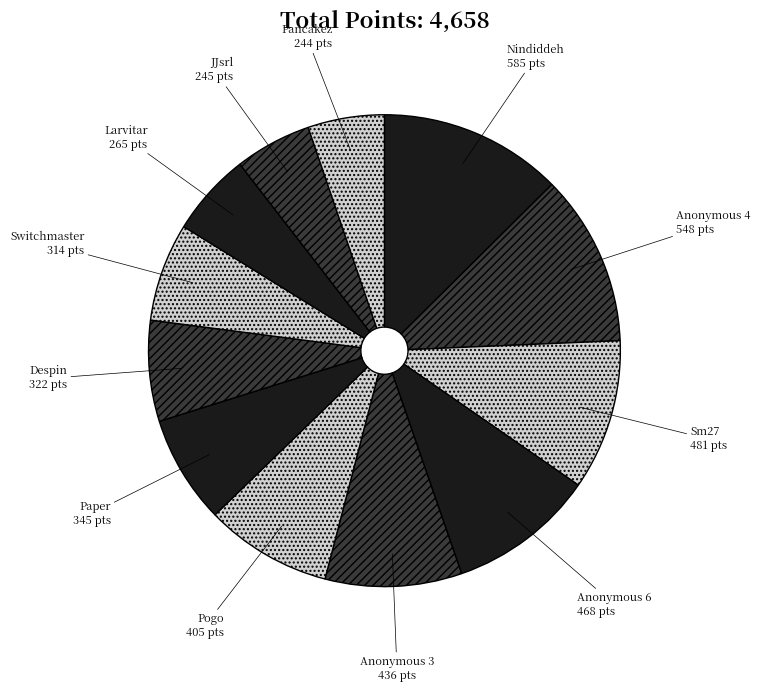

Which category has the biggest portion of the pie?

Nindiddeh